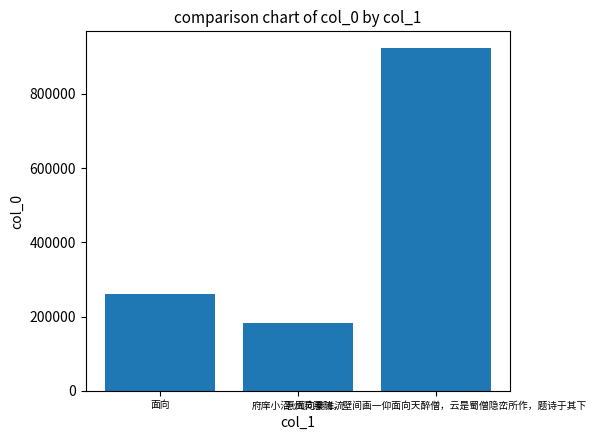

Reading right to left, transcribe all the data shown in this chart.

922609	183492	259828